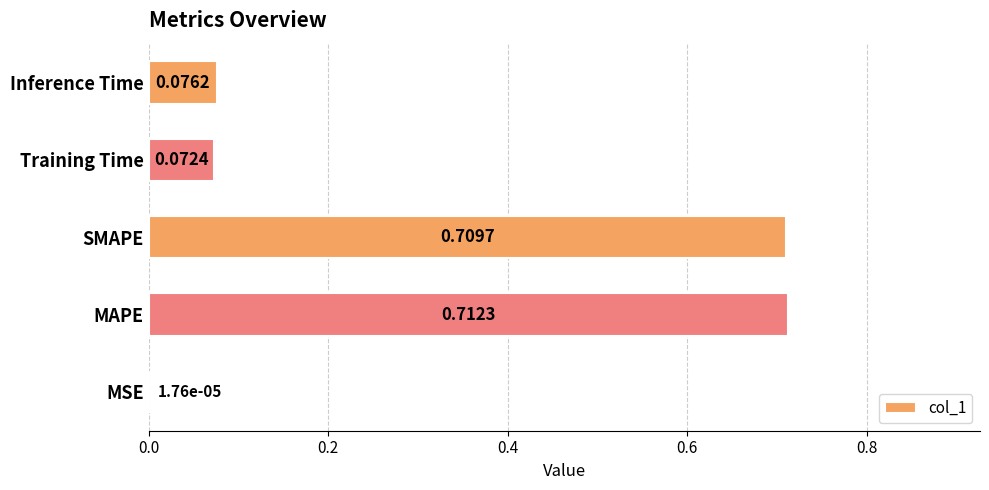

At which category does the chart reach its peak across all series?

MAPE